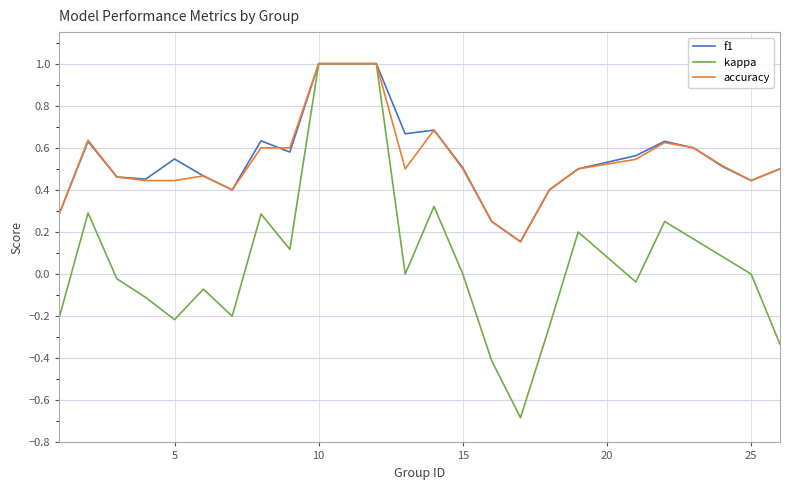

Which series has the widest spread of values?

kappa